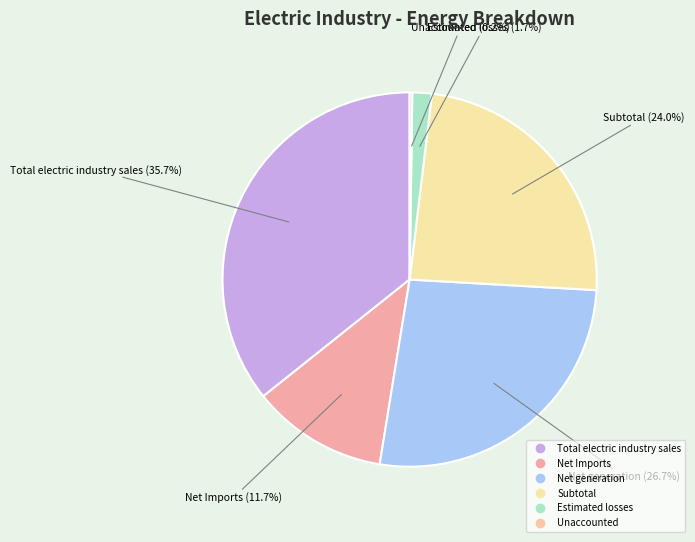

The Subtotal slice represents 24% of the pie. True or false?

True